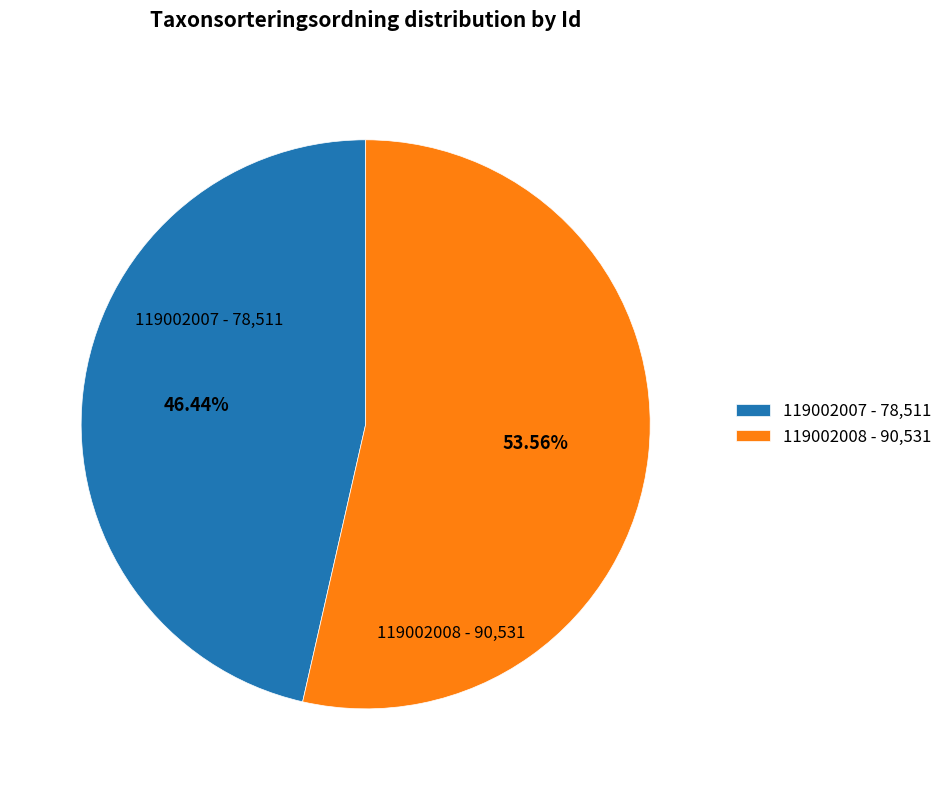

Which slice is the smallest?

119002007